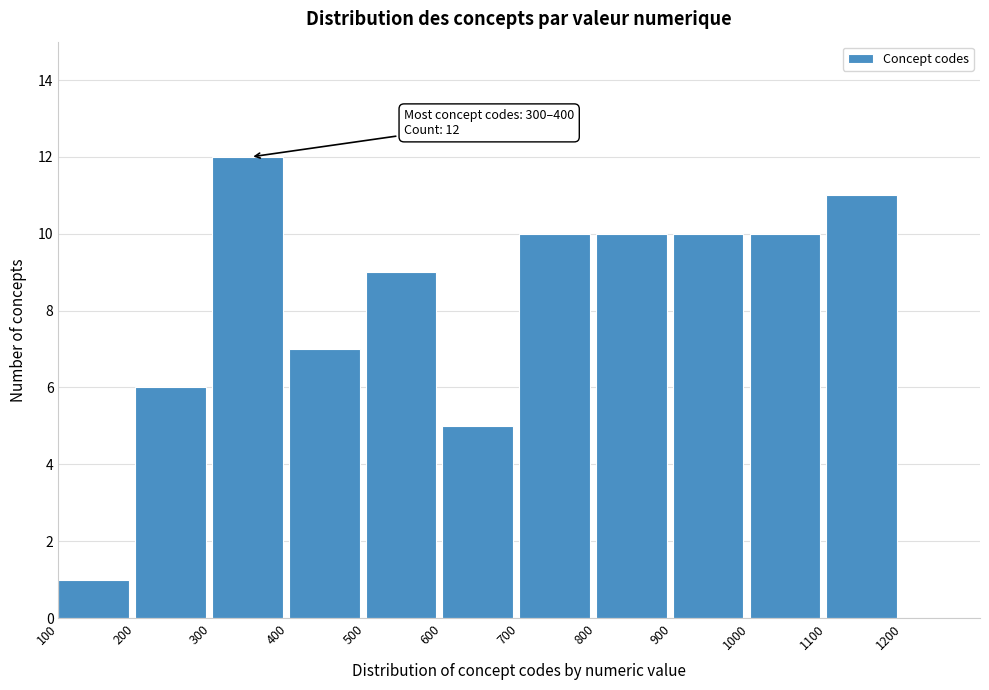

Over which range of the x-axis is the bar tallest?

300 to 400